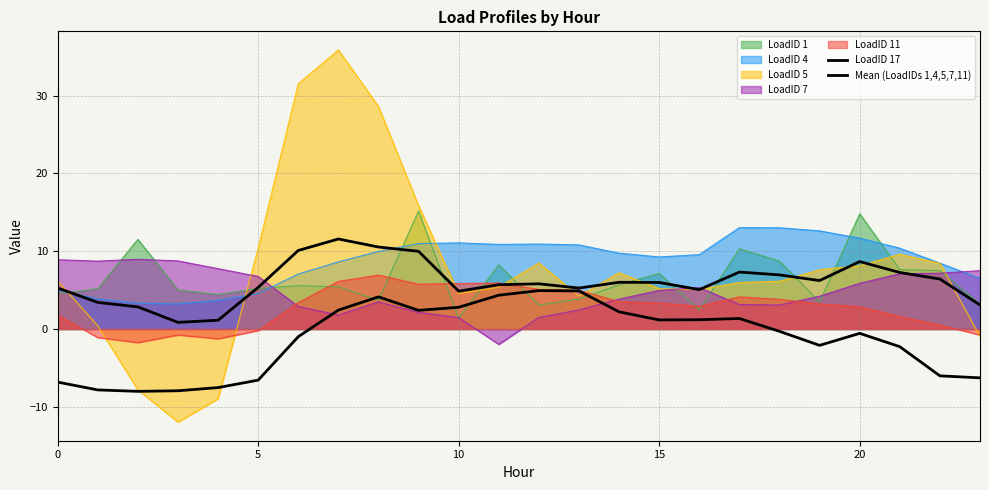

What is the difference between the second highest and second lowest values in the LoadID 17 series?

12.8